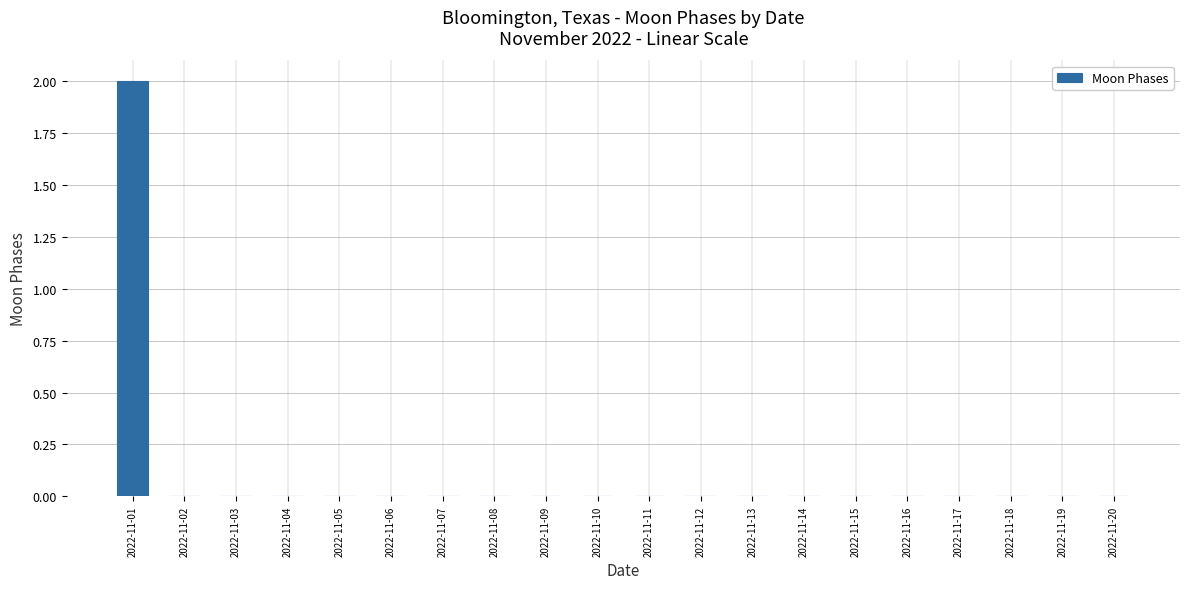

Which label corresponds to the largest value in the chart?

2022-11-01